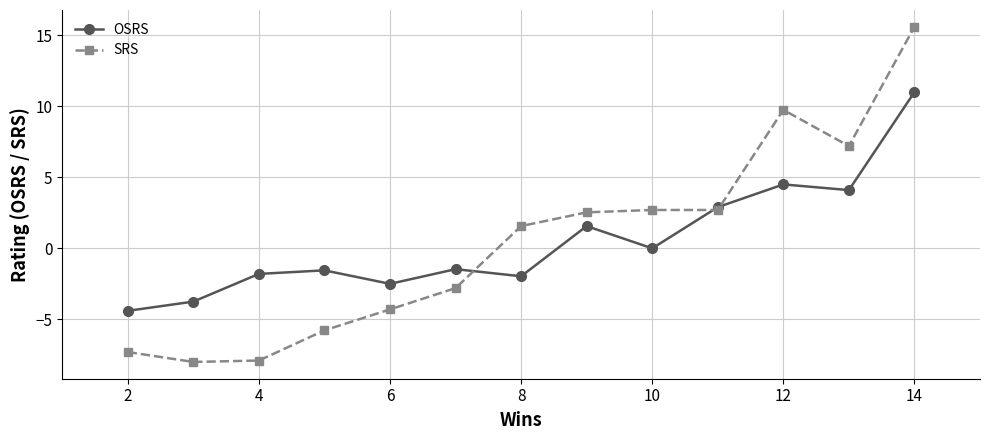

Is this an area chart (filled region under the line)?

No